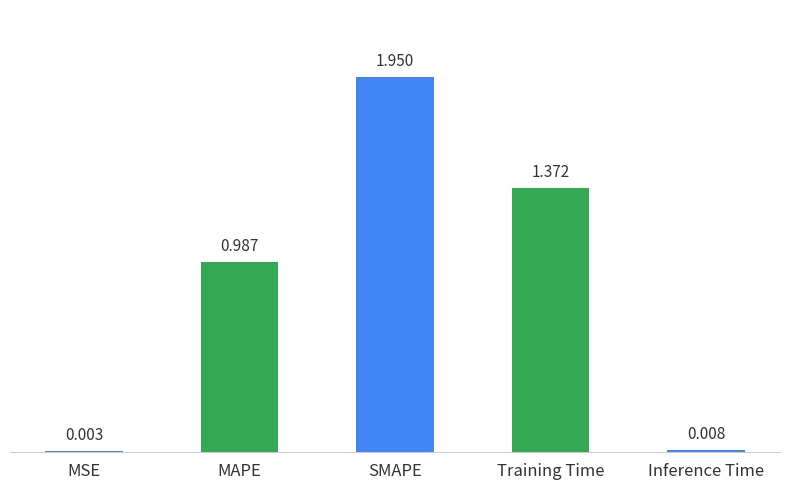

Between MSE and Inference Time, which is larger?

Inference Time